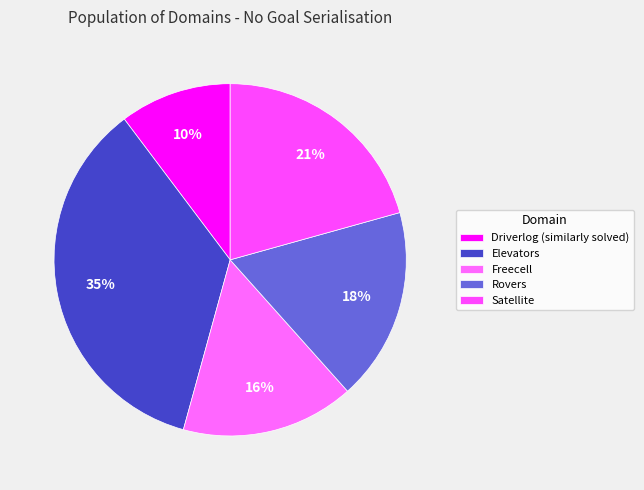

To the nearest percent, what is the difference between the Rovers and Freecell slice percentages?

2%